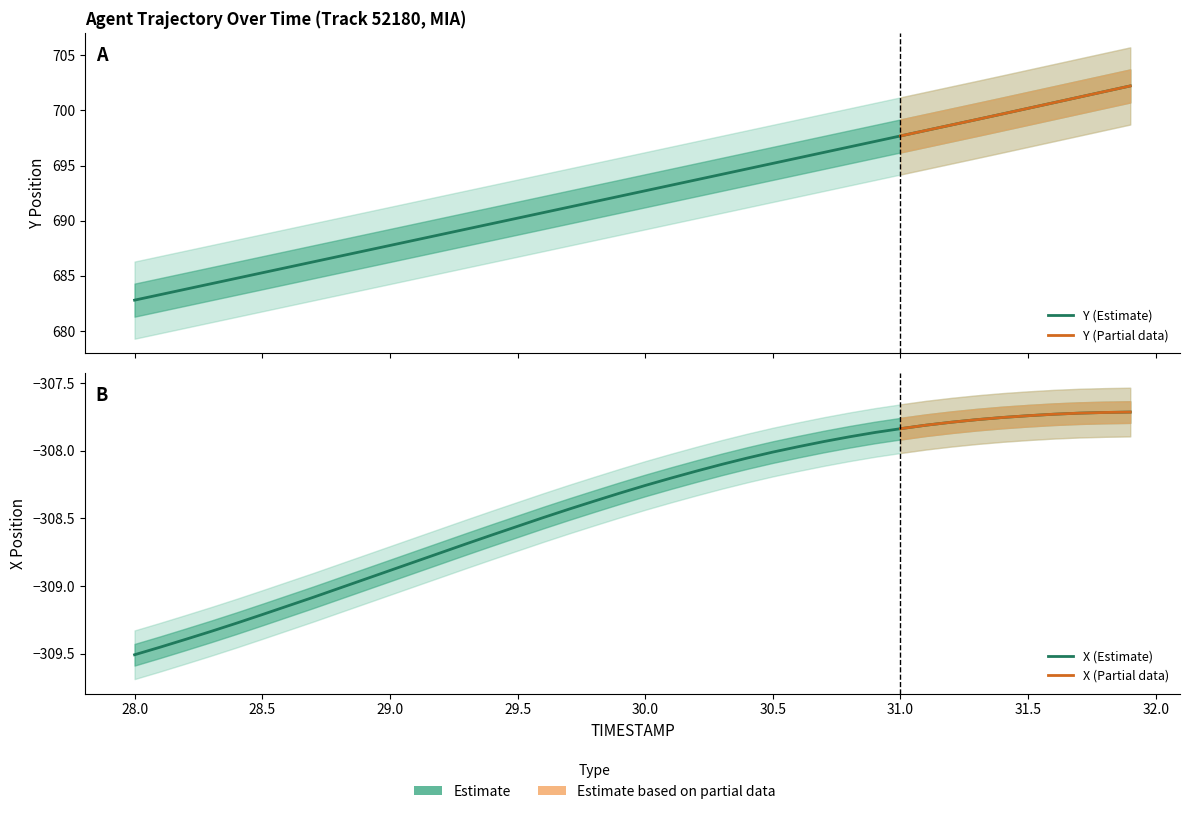

How many distinct data groups are displayed?

2